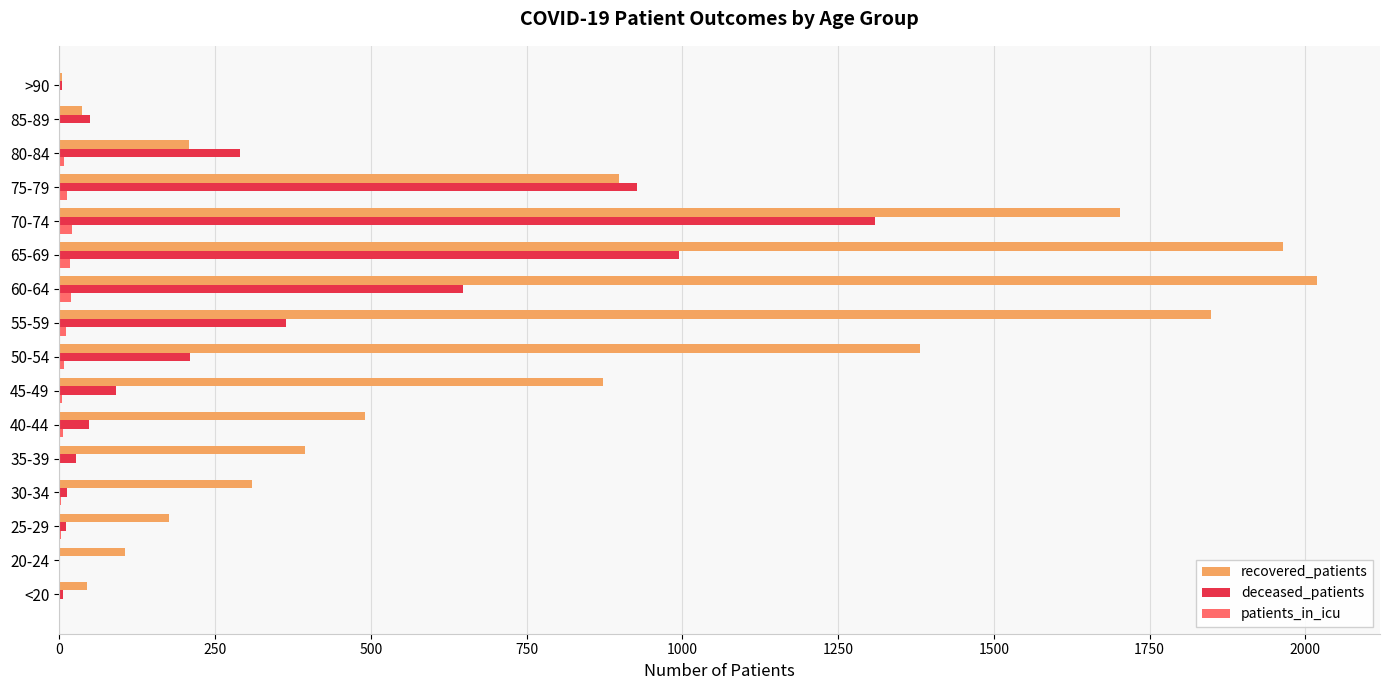

Which category has the highest value across all series?

60-64